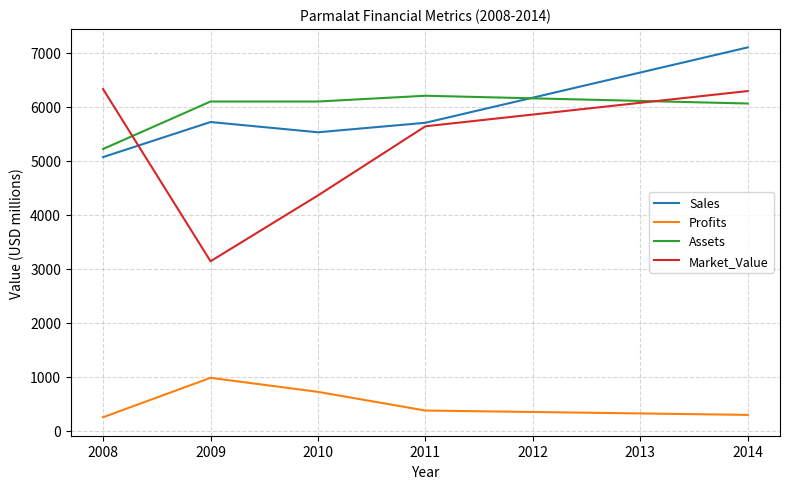

How many lines are shown in the chart?

4